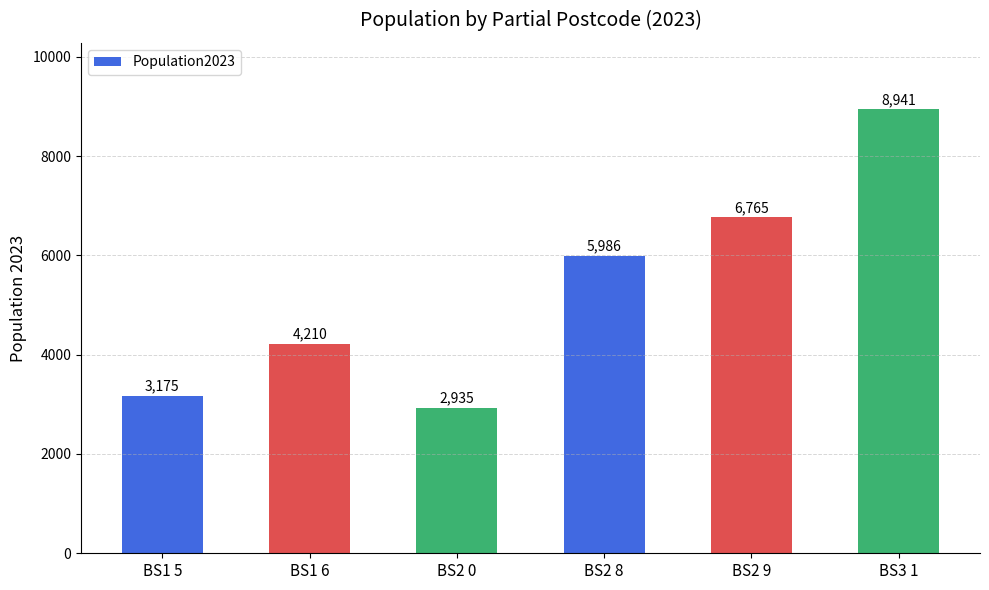

Which label corresponds to the smallest value in the chart?

BS2 0